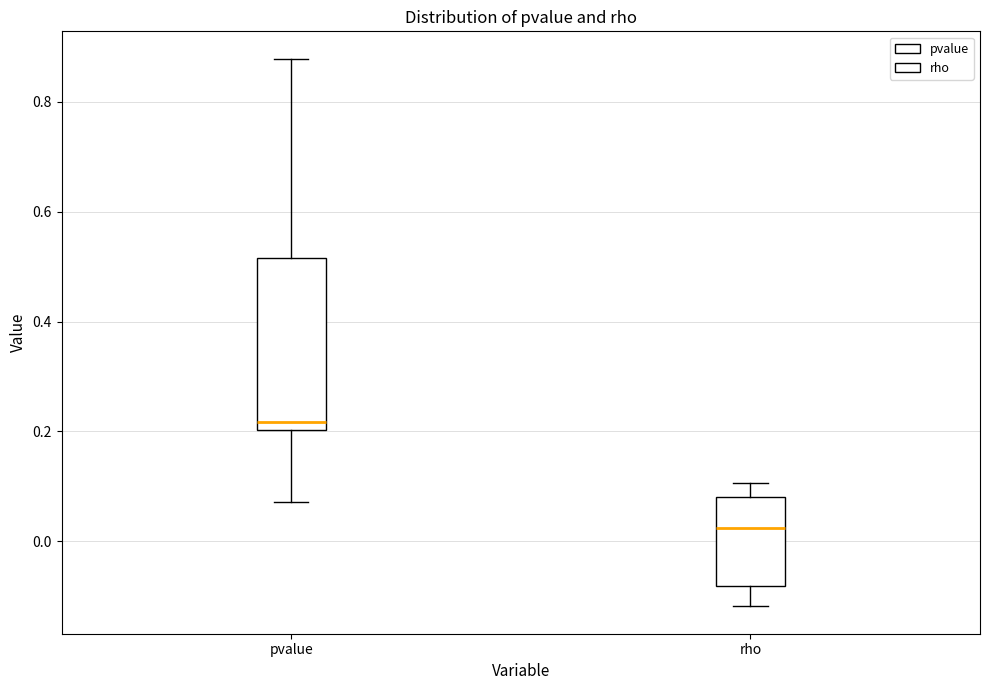

Reading left to right, transcribe this box plot: for each box, give where its median line is, the range the box spans, and where its two whiskers end, as read against the y-axis. The values are not printed on the chart, so give them approximately, as read against the axis.

pvalue: median 0.22, box 0.20 to 0.52, whiskers 0.08 to 0.88
rho: median 0.02, box -0.08 to 0.08, whiskers -0.12 to 0.10